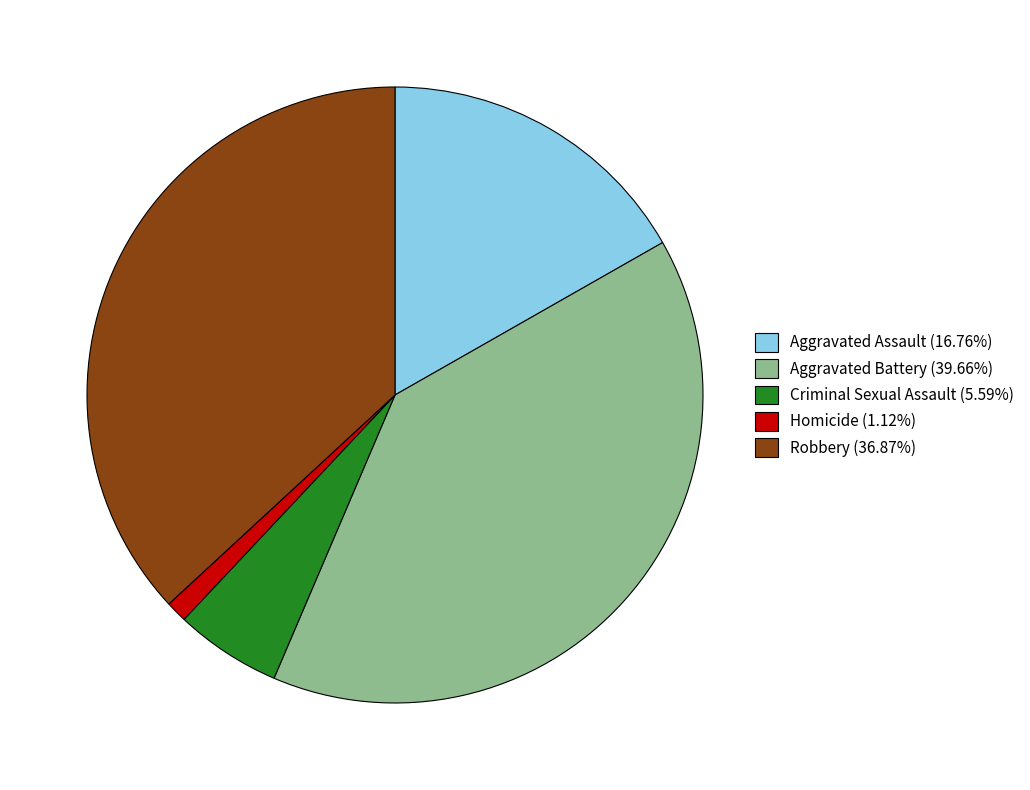

Is it true that Homicide is 13% of the pie?

False